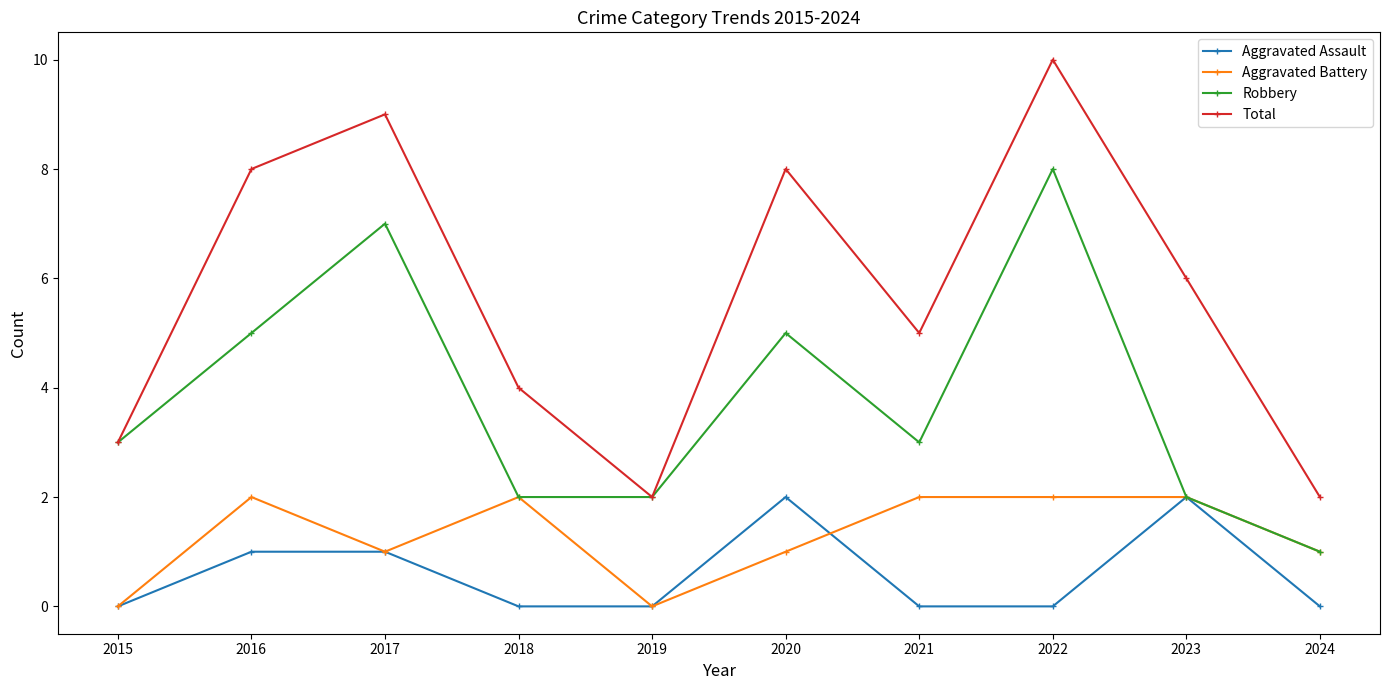

Which label corresponds to the largest value in the chart?

2022